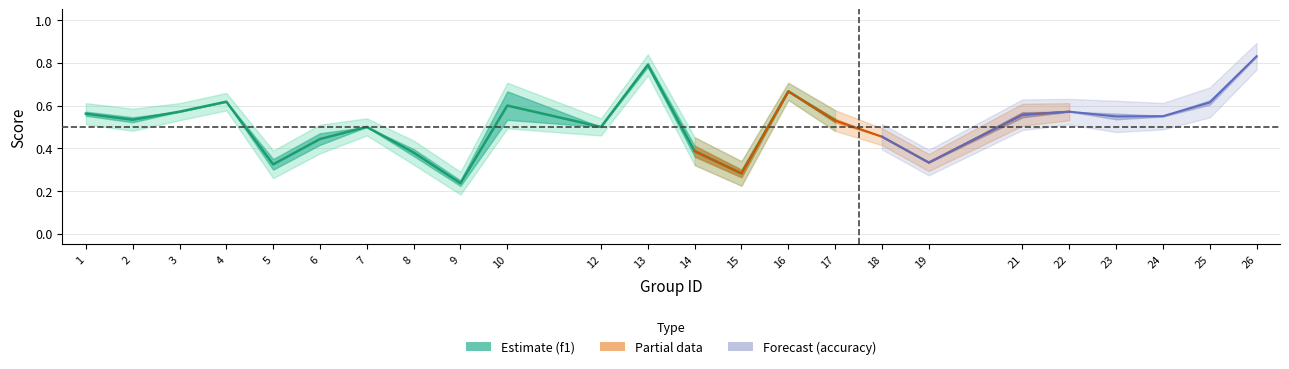

At which category does f1 reach its first local peak?

4